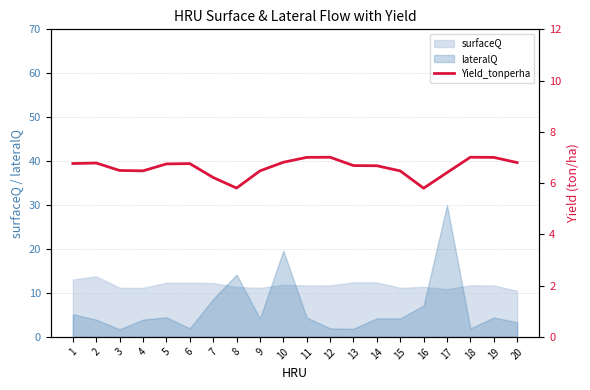

True or false: surfaceQ has a value of 10.5 at 20.

True